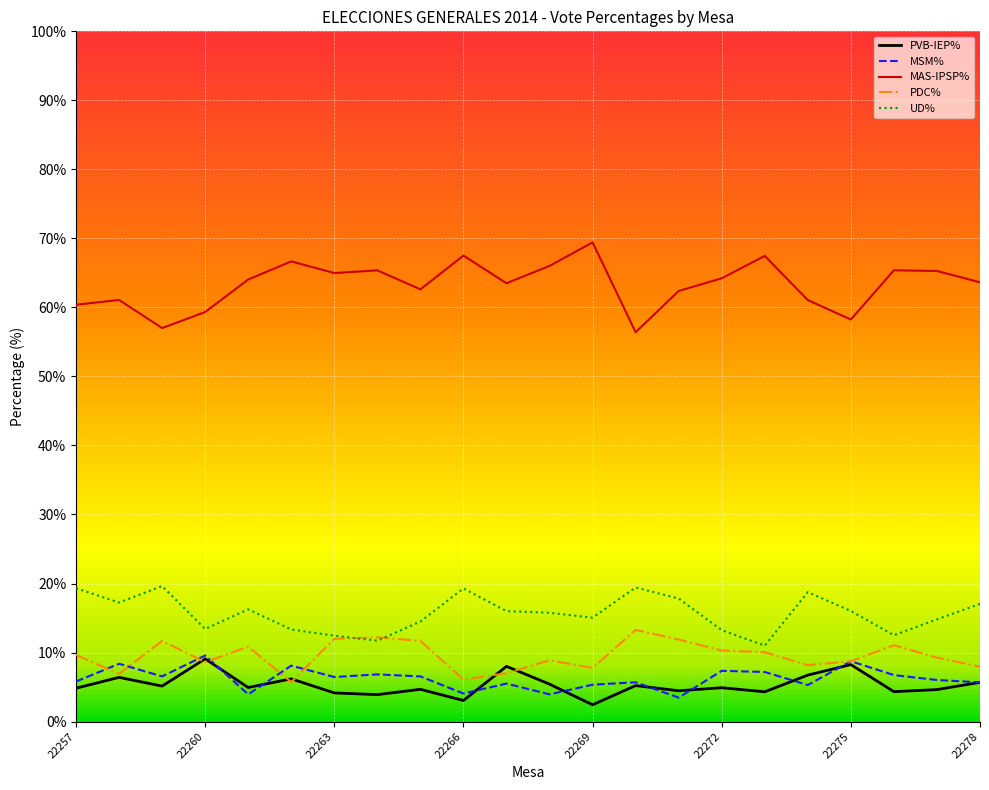

What is the difference between the second highest and minimum values in the PDC% series?

6.5